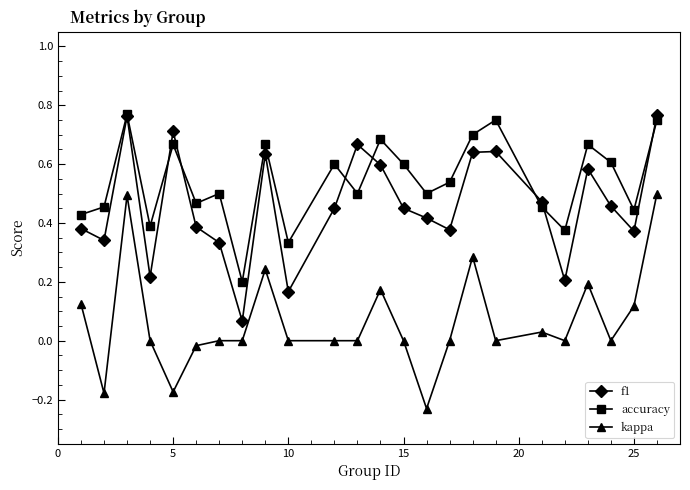

True or false: f1 and kappa intersect in this chart.

False